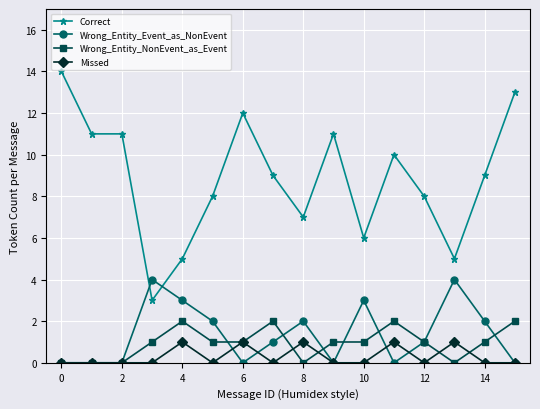

Rank the series by their maximum value, from lowest to highest.

Missed, Wrong_Entity_NonEvent_as_Event, Wrong_Entity_Event_as_NonEvent, Correct